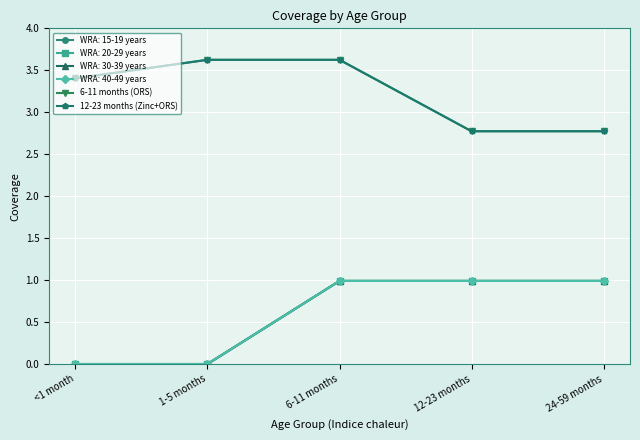

True or false: 12-23 months (Zinc+ORS) and 6-11 months (ORS) intersect in this chart.

False